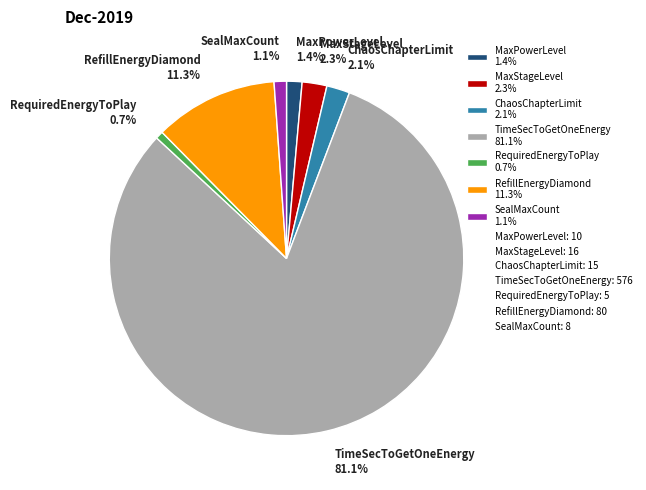

To the nearest percent, what is the combined percentage of RequiredEnergyToPlay and ChaosChapterLimit?

3%